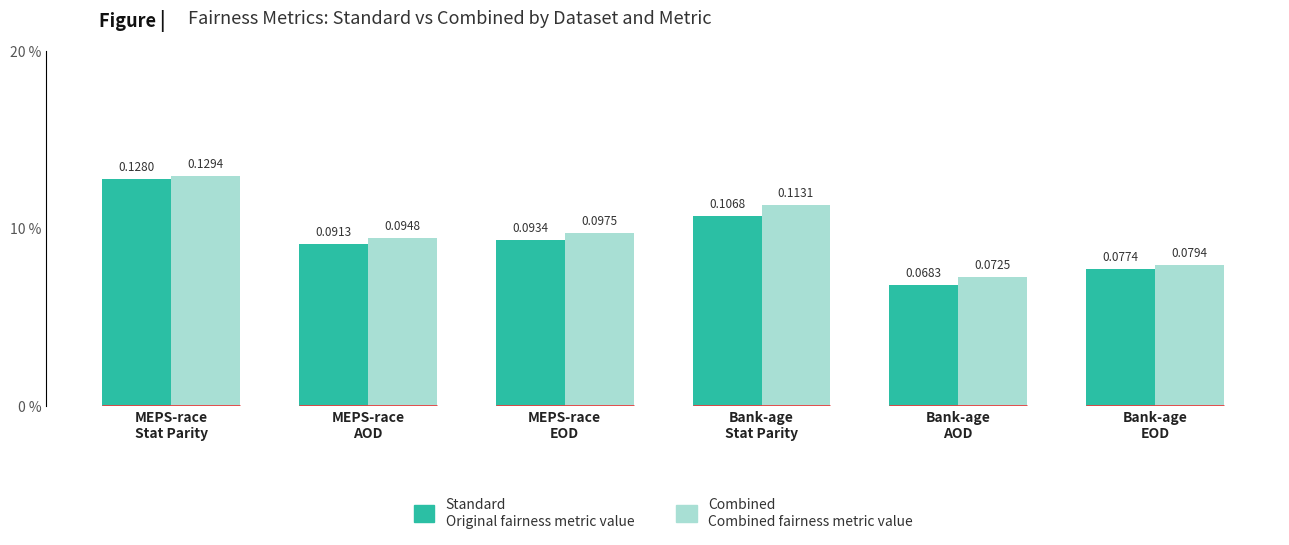

True or false: Combined has a value of 0.1 at Bank-age
AOD.

True